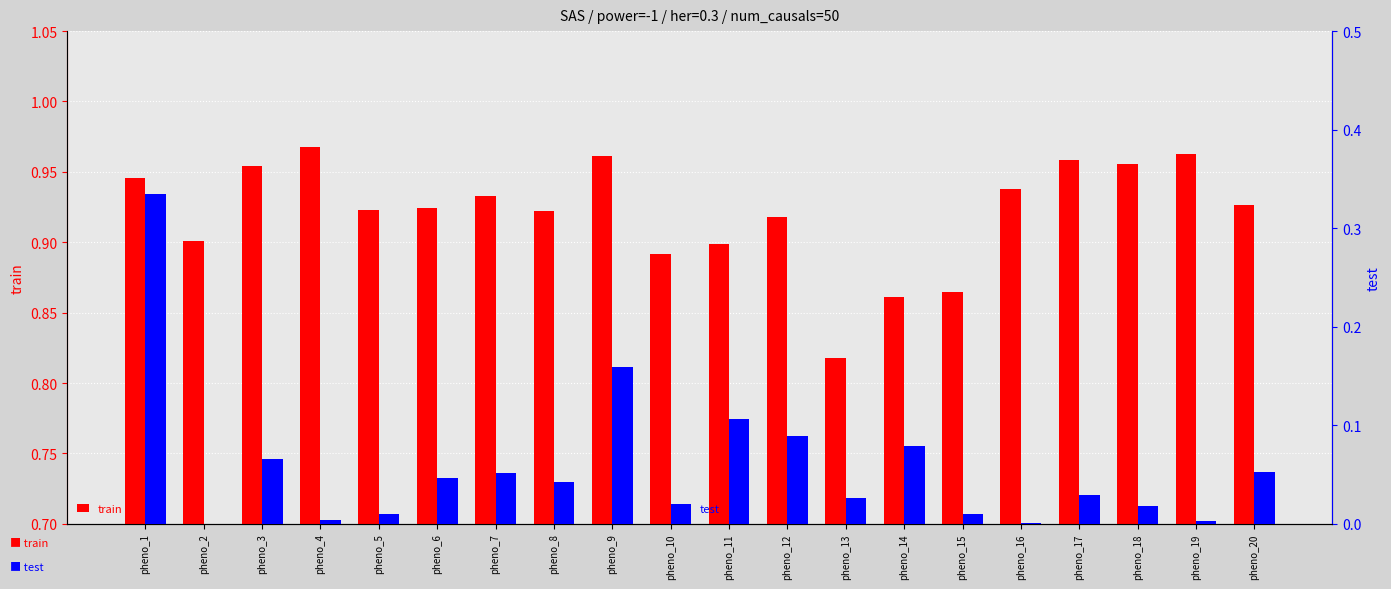

Reading right to left, transcribe all the data shown in this chart.

train: pheno_20=0.9	pheno_19=1.0	pheno_18=1.0	pheno_17=1.0	pheno_16=0.9	pheno_15=0.9	pheno_14=0.9	pheno_13=0.8	pheno_12=0.9	pheno_11=0.9	pheno_10=0.9	pheno_9=1.0	pheno_8=0.9	pheno_7=0.9	pheno_6=0.9	pheno_5=0.9	pheno_4=1.0	pheno_3=1.0	pheno_2=0.9	pheno_1=0.9
test: pheno_20=0.1	pheno_19=0.0	pheno_18=0.0	pheno_17=0.0	pheno_16=0.0	pheno_15=0.0	pheno_14=0.1	pheno_13=0.0	pheno_12=0.1	pheno_11=0.1	pheno_10=0.0	pheno_9=0.2	pheno_8=0.0	pheno_7=0.1	pheno_6=0.0	pheno_5=0.0	pheno_4=0.0	pheno_3=0.1	pheno_2=0.0	pheno_1=0.3